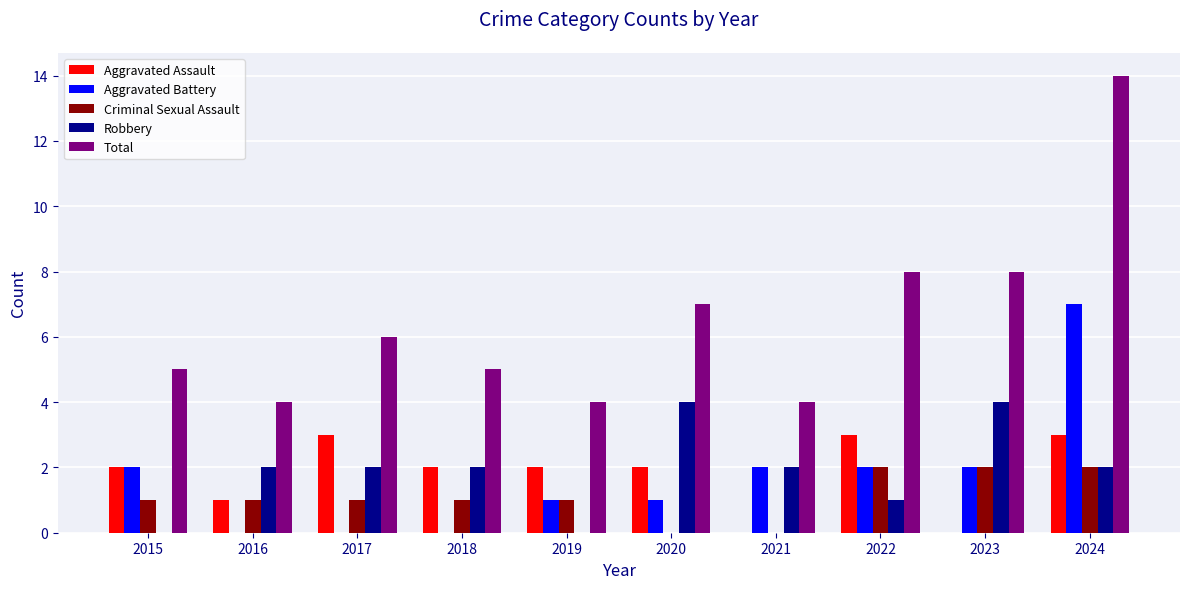

Which category has the highest value across all series?

2024